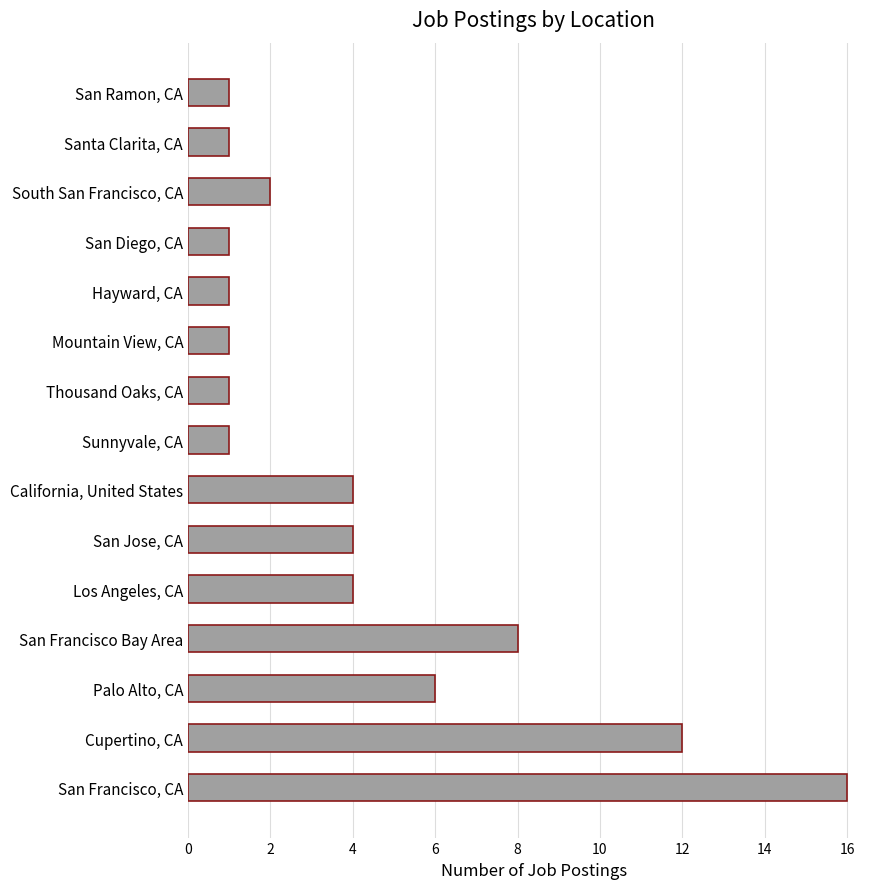

Reading top to bottom, what are all the values shown in this chart?

1	1	2	1	1	1	1	1	4	4	4	8	6	12	16